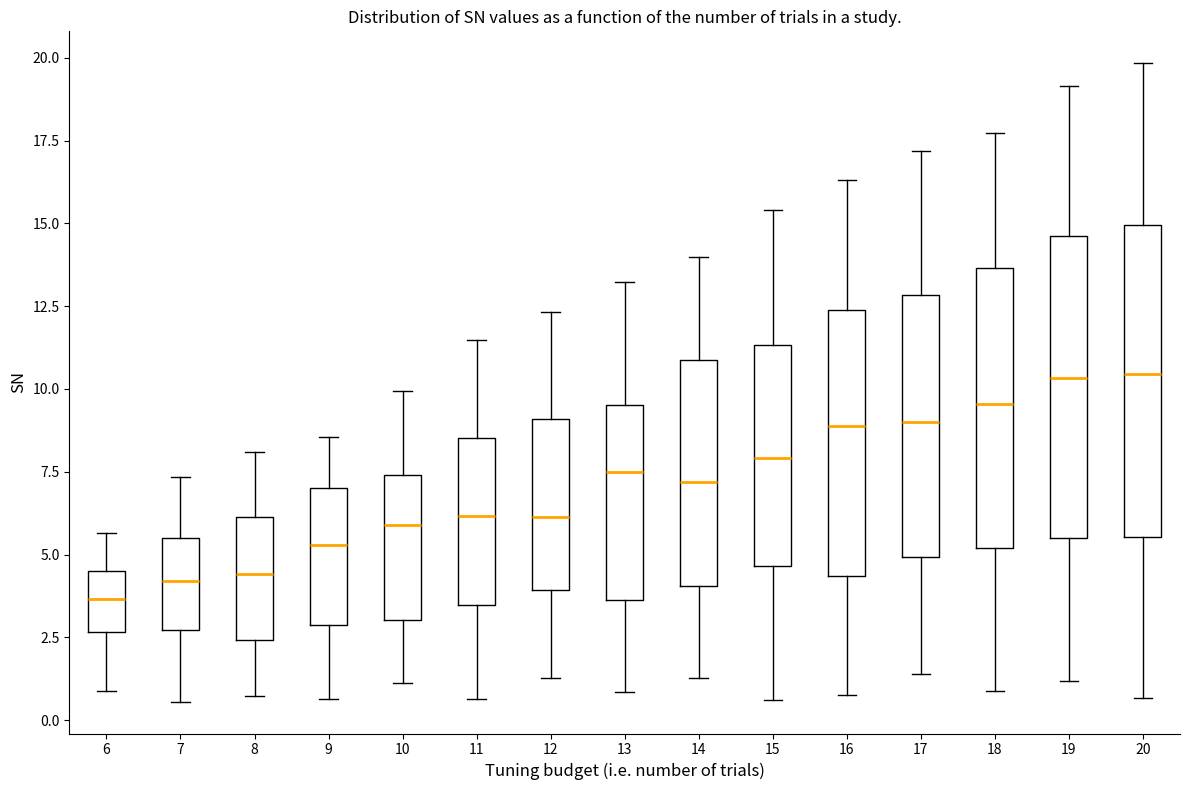

Where does the upper whisker of the box at x = 12 end on the y-axis? The values are not printed on the chart, so give them approximately, as read against the axis.

12.5